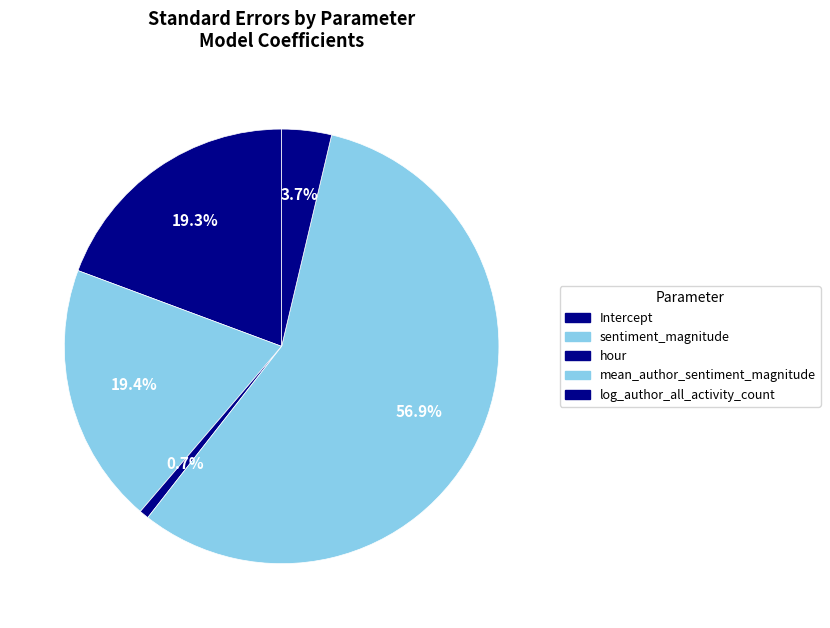

How many segments does this pie chart have?

5